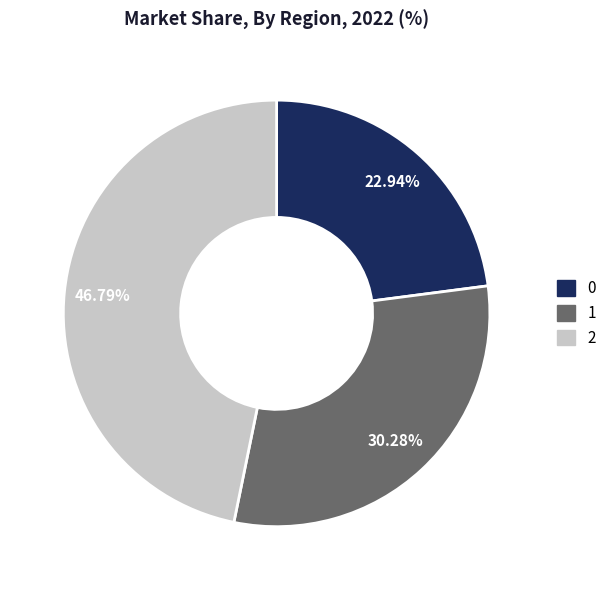

Which slice is the largest?

2